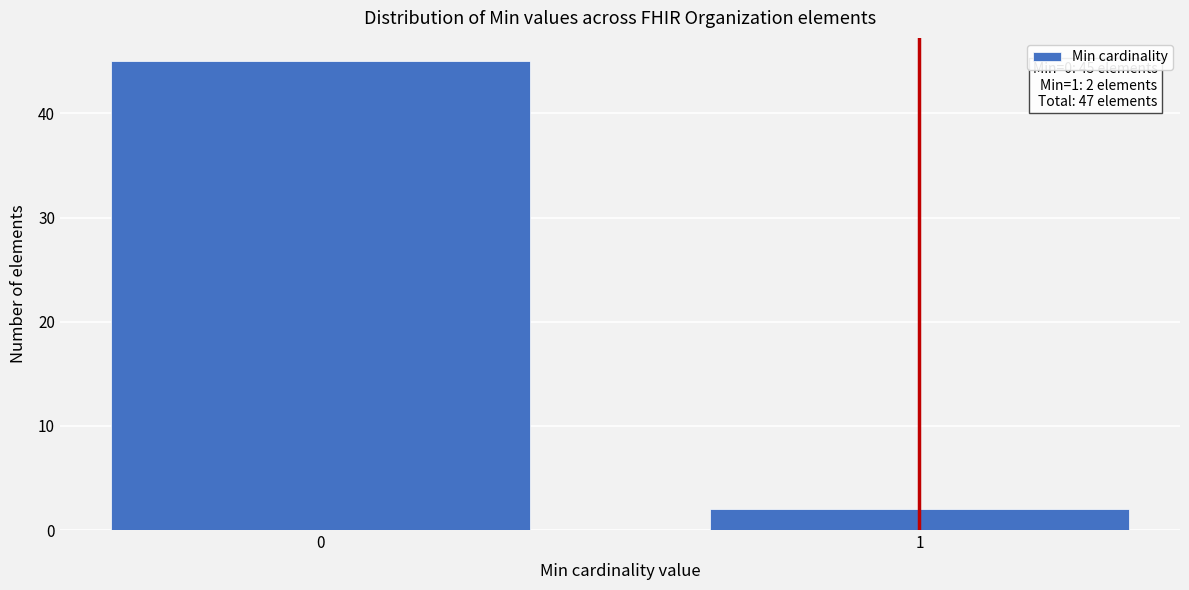

Reading left to right, extract all data points from this chart.

45	2